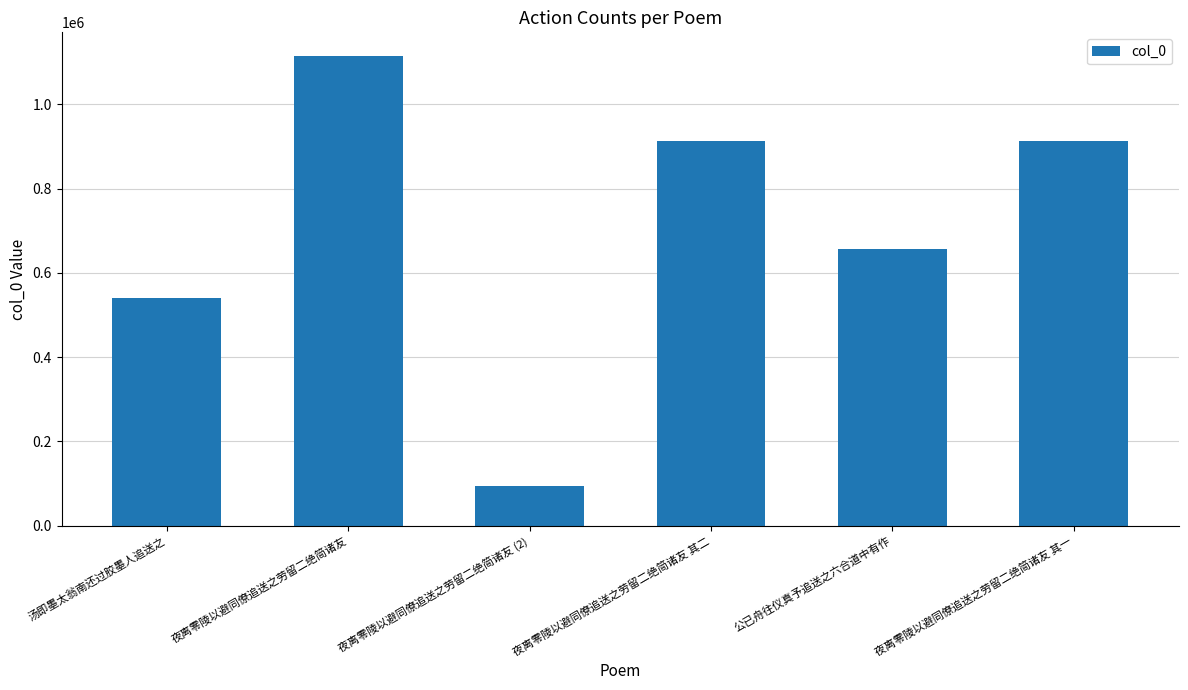

What is the difference between the second highest and second lowest values?

372169